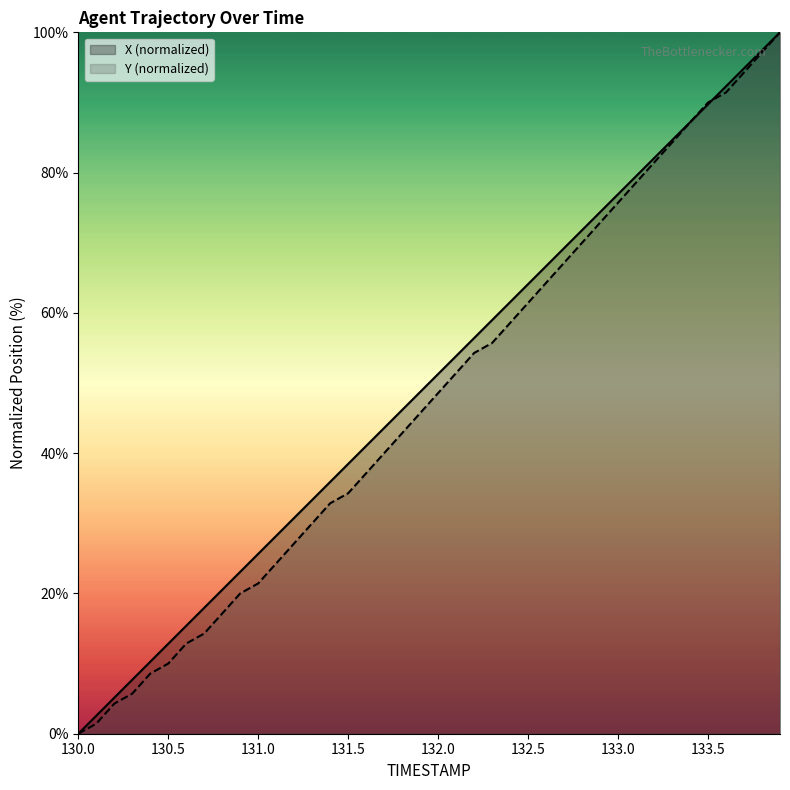

What is the total value across all series at 131.2?

57.9